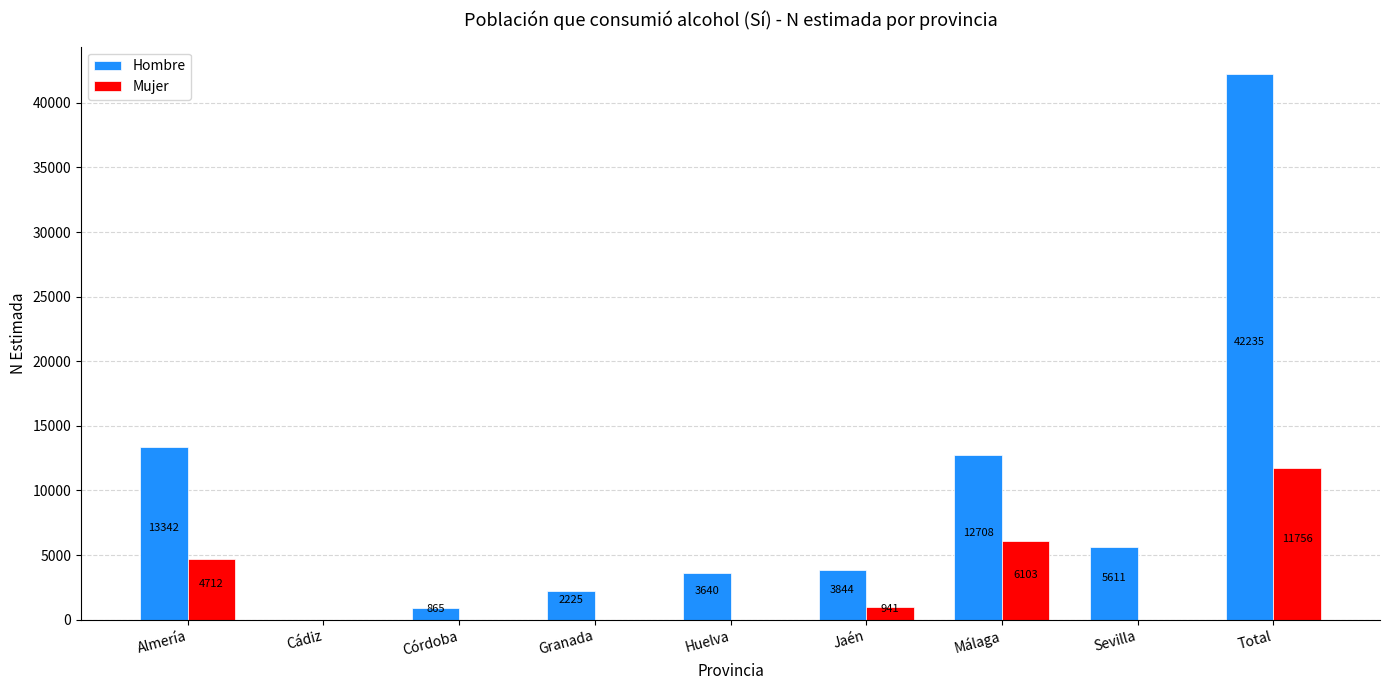

Reading left to right, list all the values displayed in this chart.

Hombre: Almería=13342	Cádiz=0	Córdoba=865	Granada=2225	Huelva=3640	Jaén=3844	Málaga=12708	Sevilla=5611	Total=42235
Mujer: Almería=4712	Cádiz=0	Córdoba=0	Granada=0	Huelva=0	Jaén=941	Málaga=6103	Sevilla=0	Total=11756